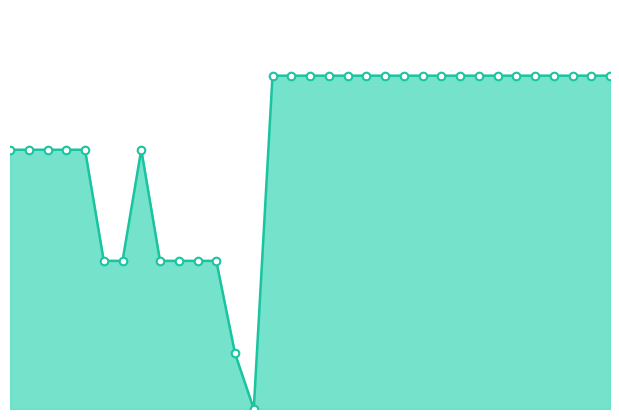

Does the chart have visible grid lines?

No